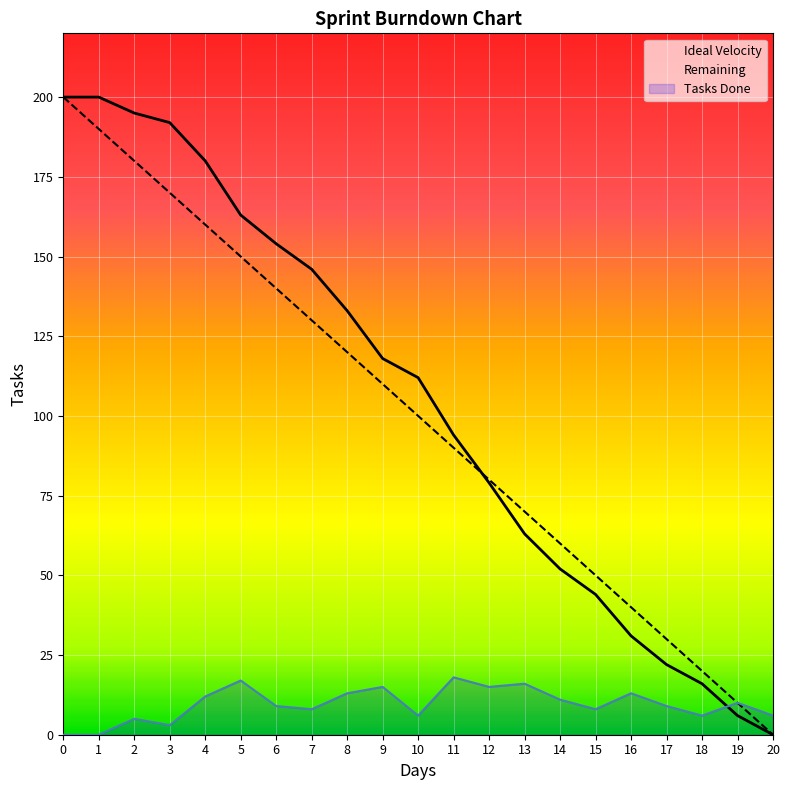

True or false: Ideal Velocity has more than 2 interior local peaks.

False